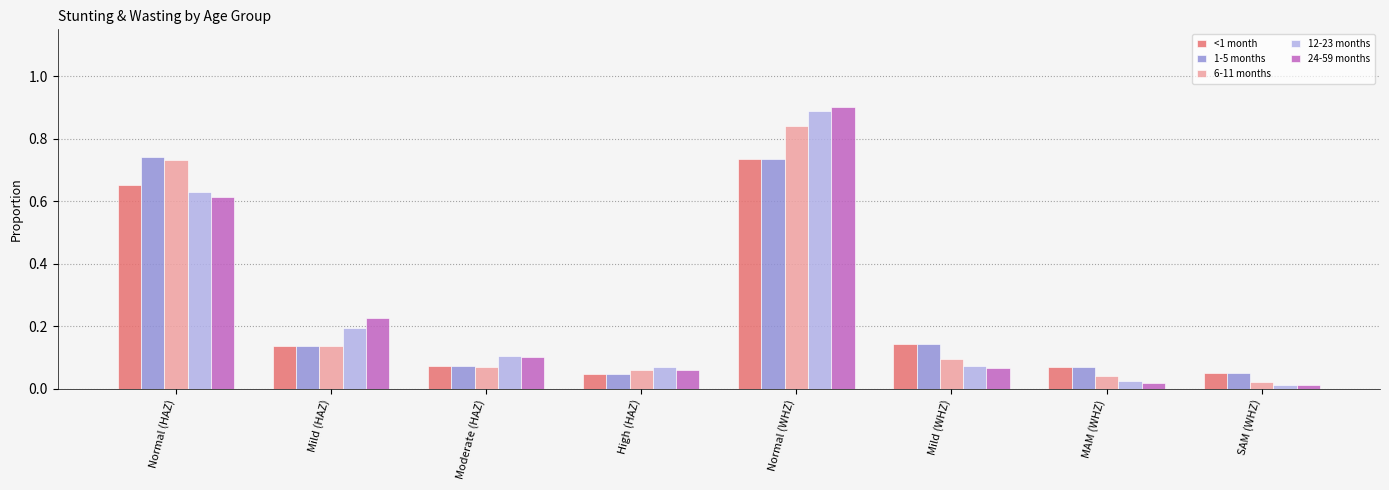

Does the chart contain any negative values?

No